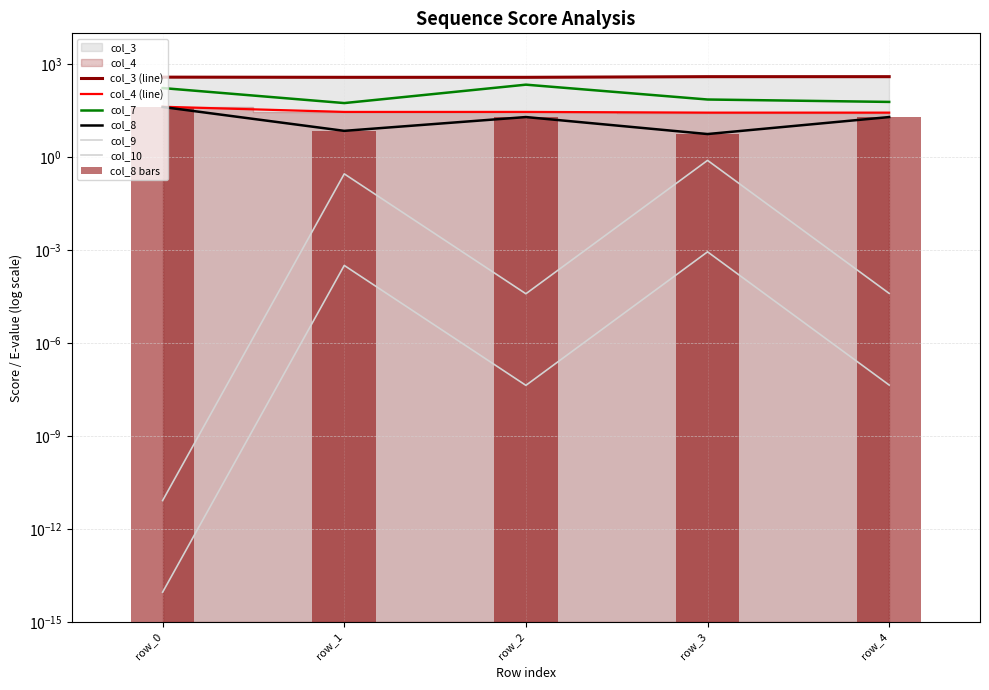

At which label does col_3 first exceed 385?

row_3